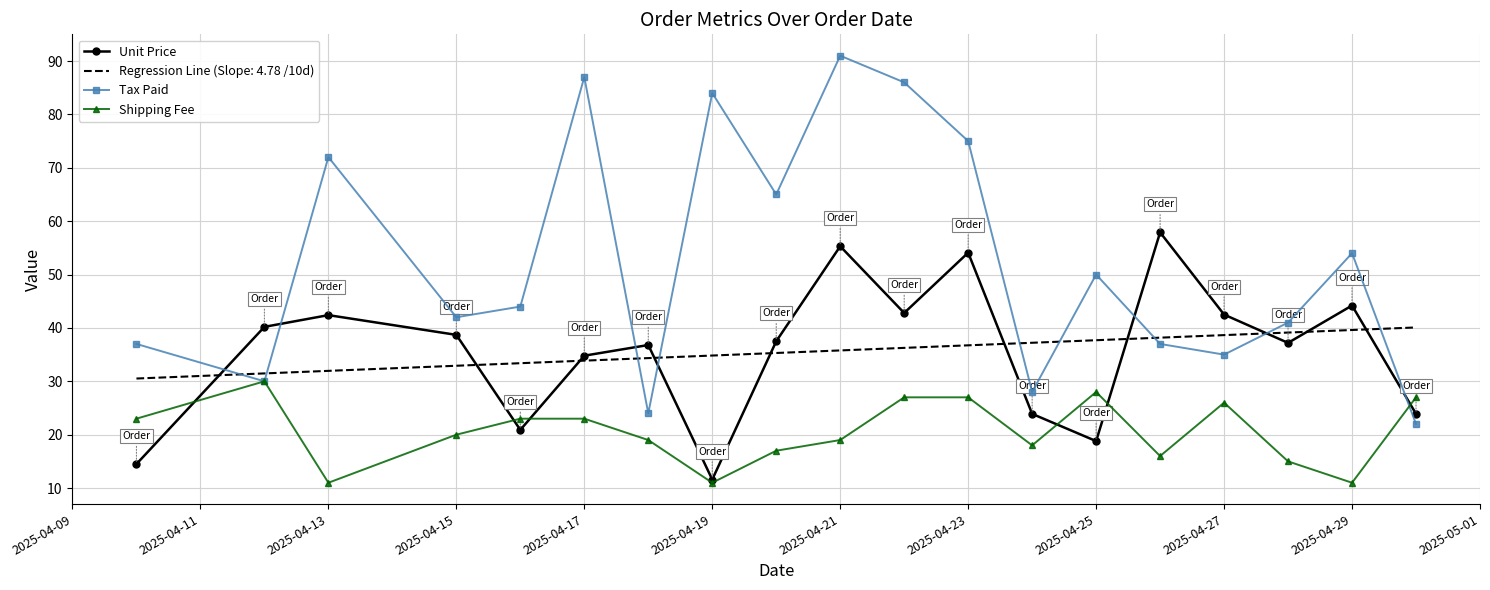

Which series has the largest range (max minus min)?

Tax Paid